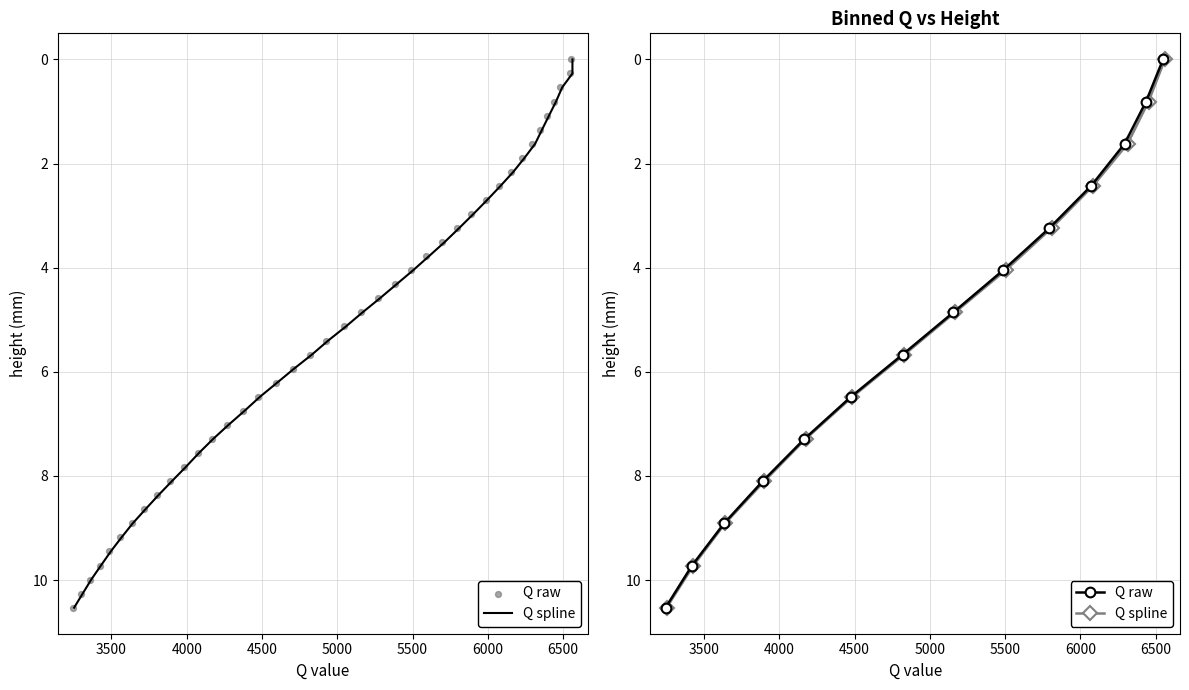

What are all the series names shown in the legend?

Q spline, Q raw